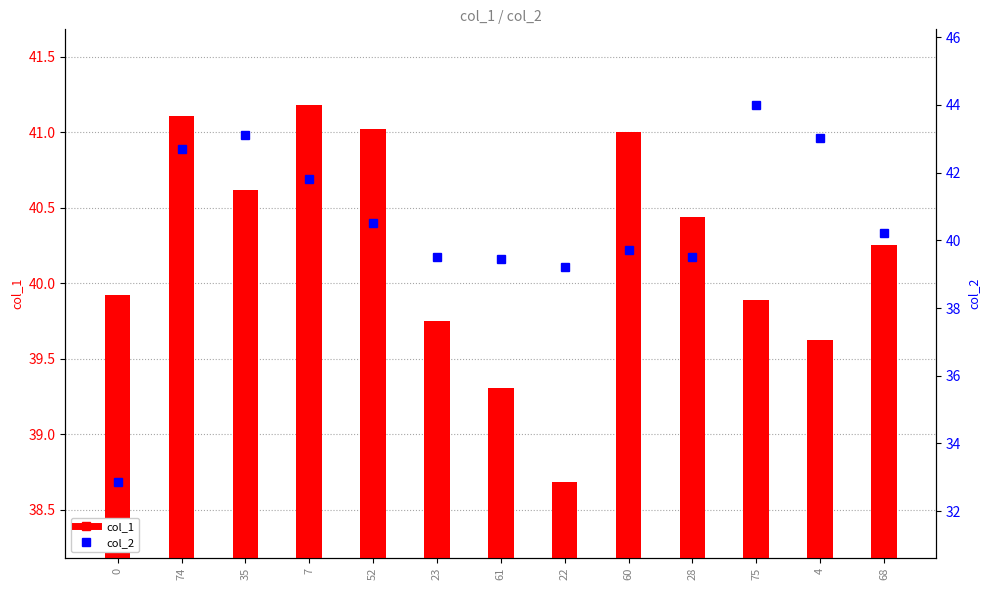

What is the highest value of the col_1 series?

41.2